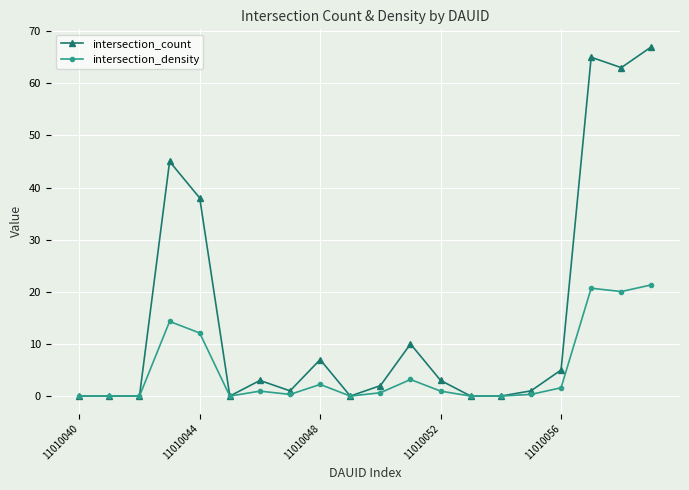

Rank the series by their maximum value, from highest to lowest.

intersection_count, intersection_density